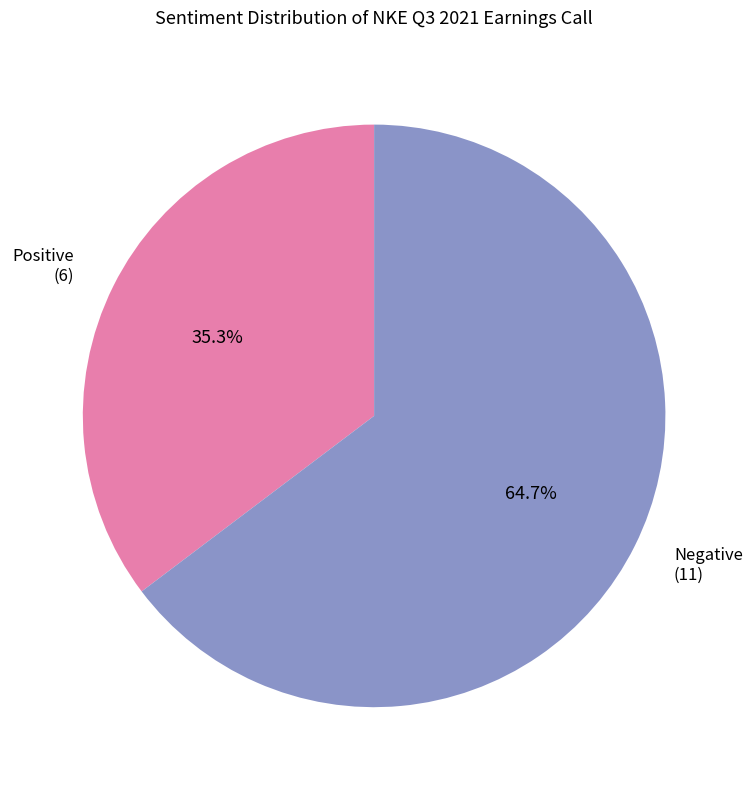

Is Negative the majority of the pie?

Yes